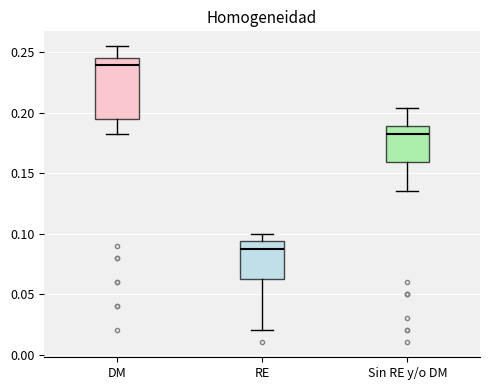

Reading left to right, read every box against the y-axis: the position of its median line, the range the box covers, and the ends of its whiskers. The values are not printed on the chart, so give them approximately, as read against the axis.

DM: median 0.240, box 0.195 to 0.245, whiskers 0.185 to 0.255
RE: median 0.085, box 0.060 to 0.095, whiskers 0.020 to 0.100
Sin RE y/o DM: median 0.180, box 0.160 to 0.190, whiskers 0.135 to 0.205